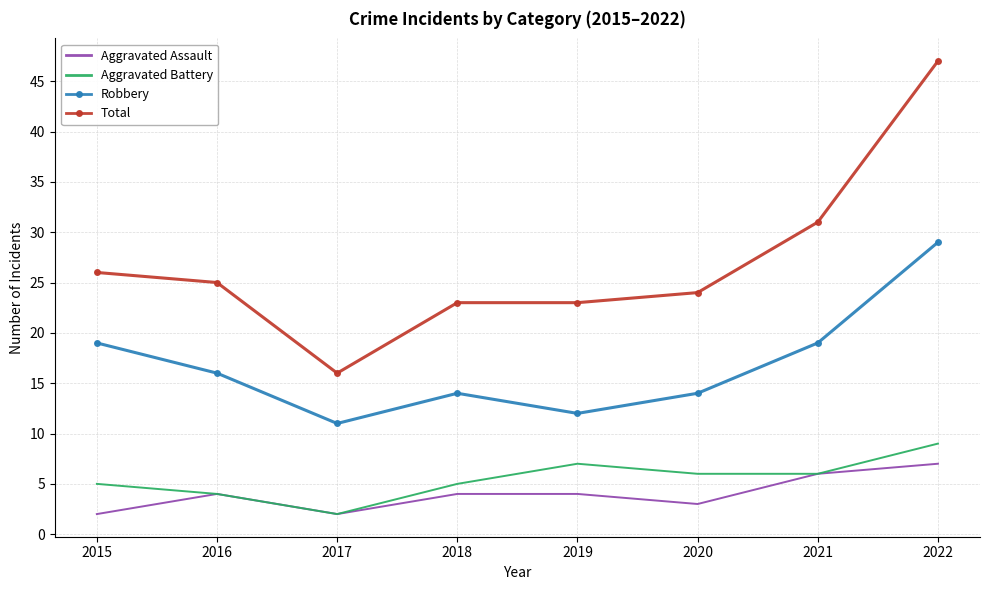

Is it true that Robbery equals 3 at 2020?

False